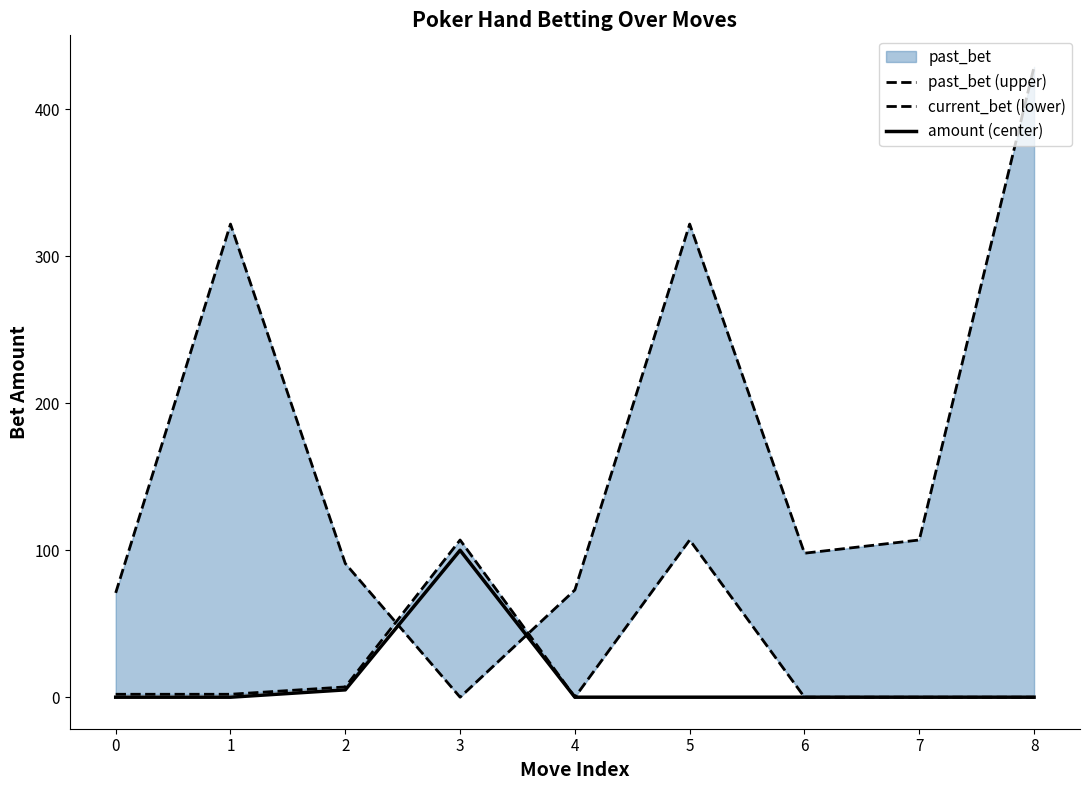

What is the average value of the past_bet (upper) series?

168